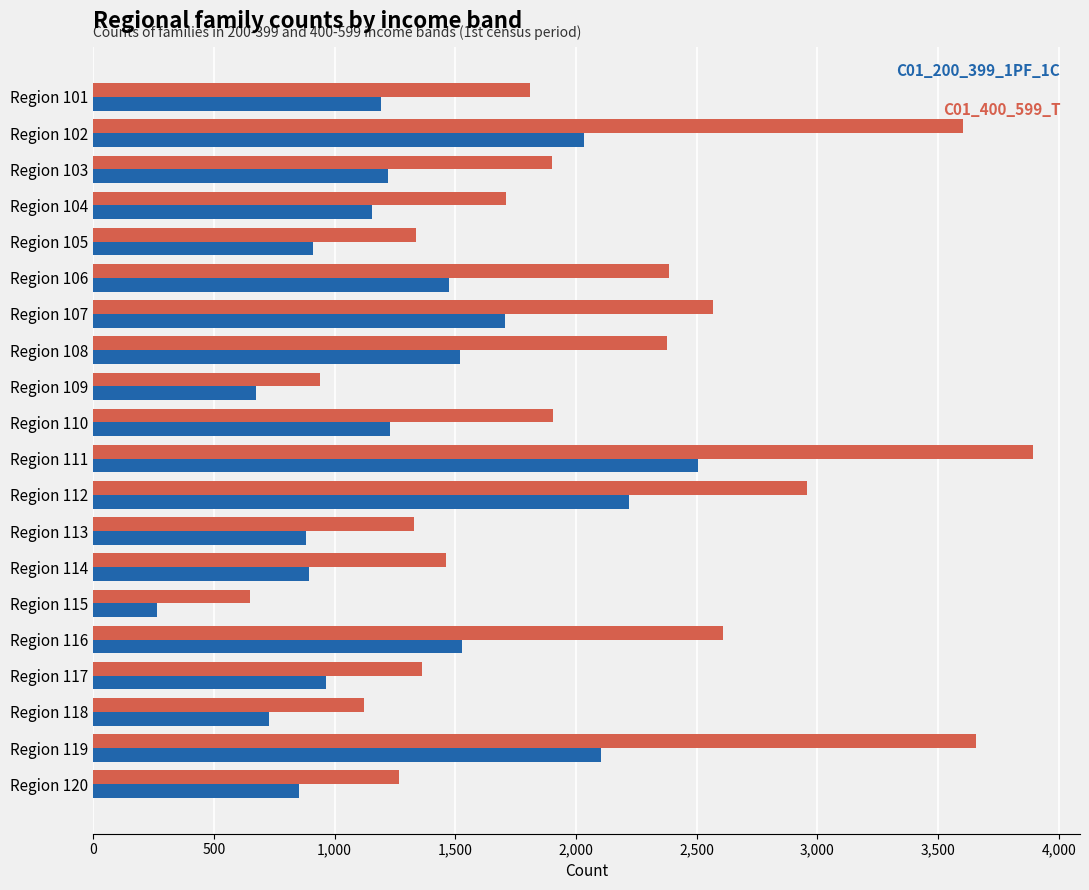

What is the total value across all series at Region 111?

6397